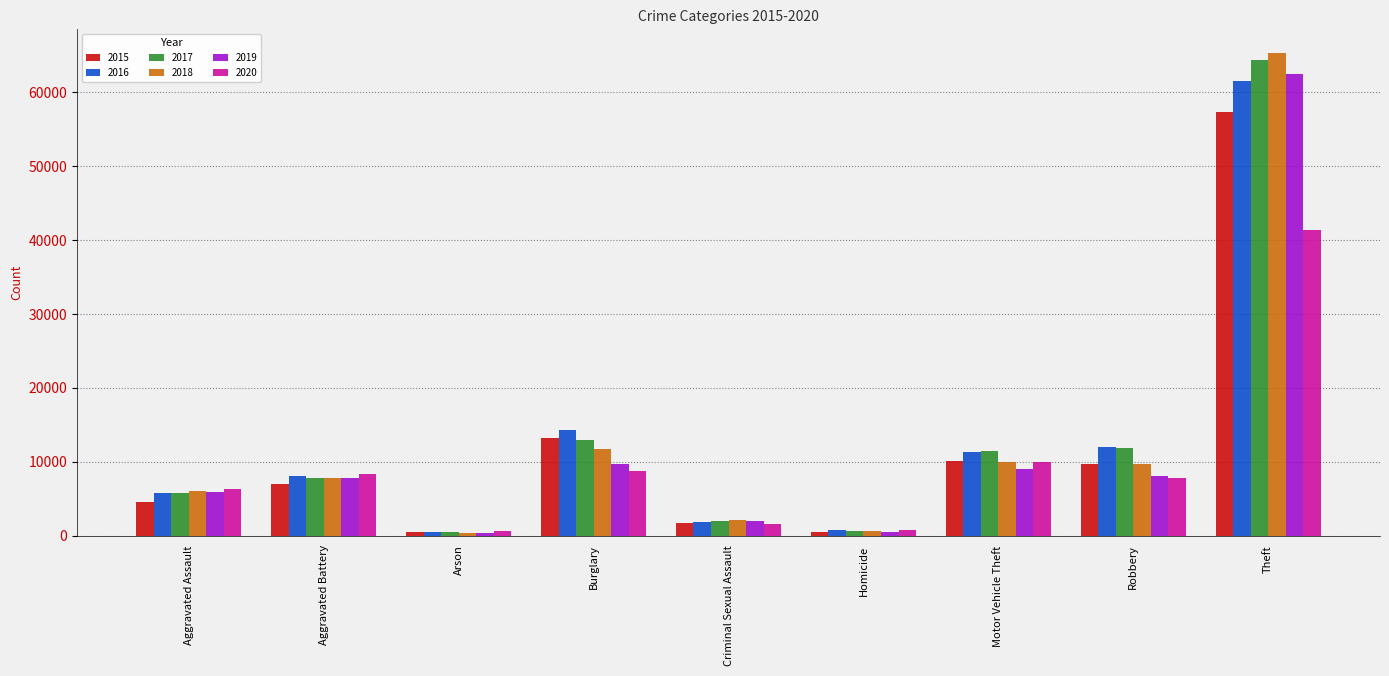

What is the total value across all series at Burglary?

70617